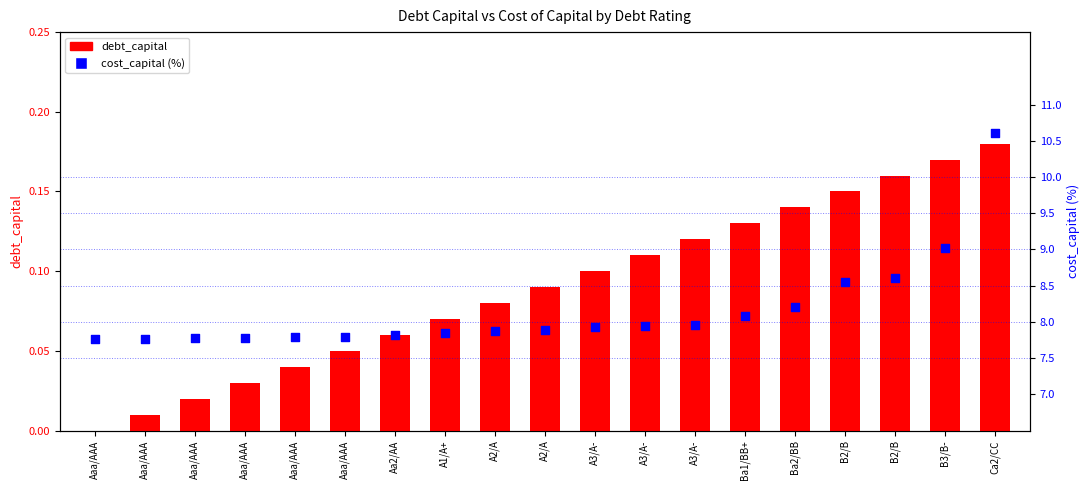

At how many categories does at least one series exceed 8?

6